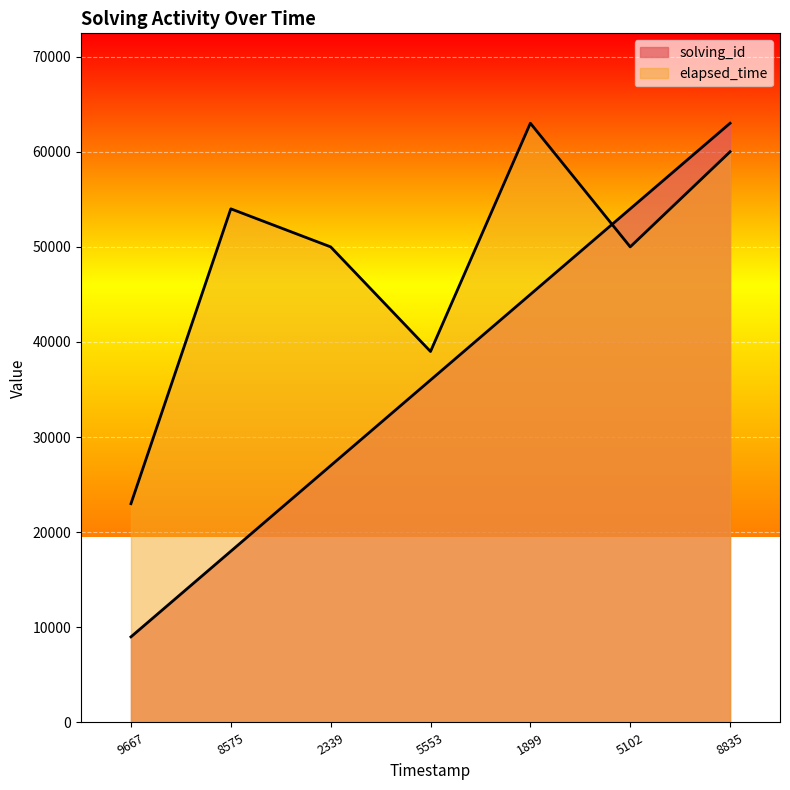

What is the value of the solving_id point at the 5th from the left?

45000